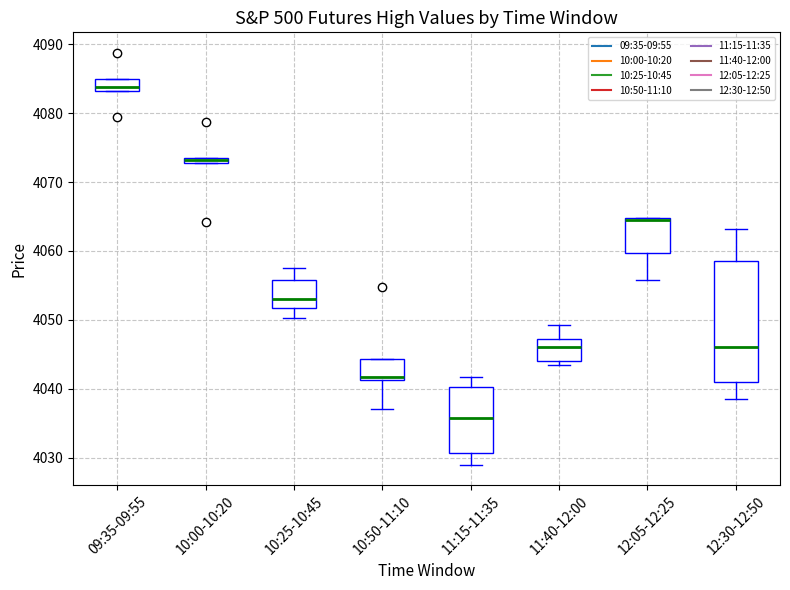

Comparing the boxes themselves (not the whiskers), which one is the tallest?

12:30-12:50